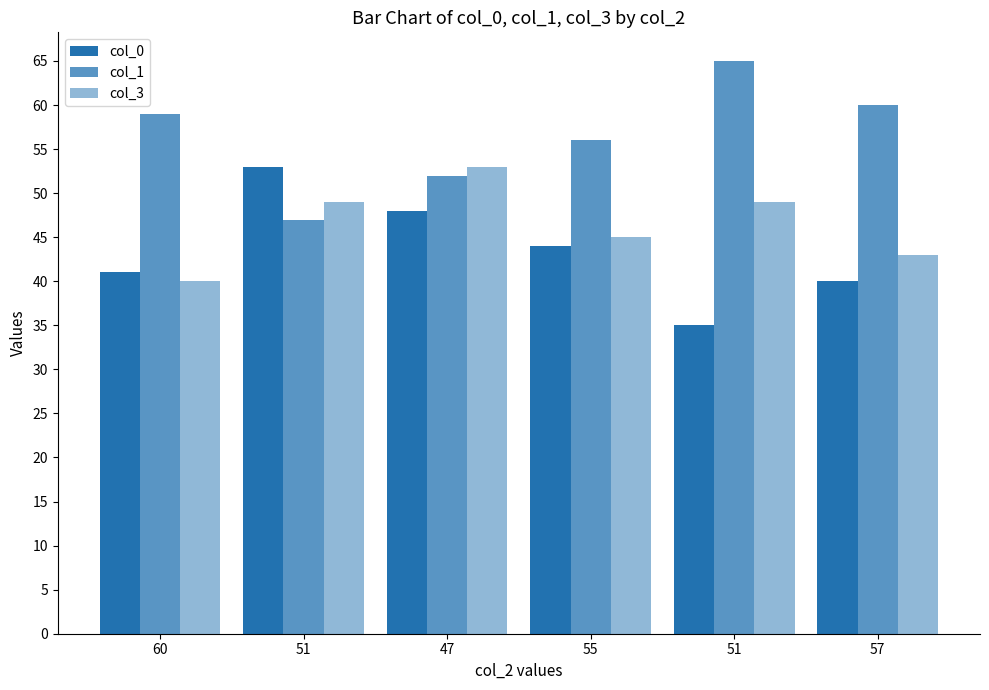

How many data points in col_1 are less than 59?

3